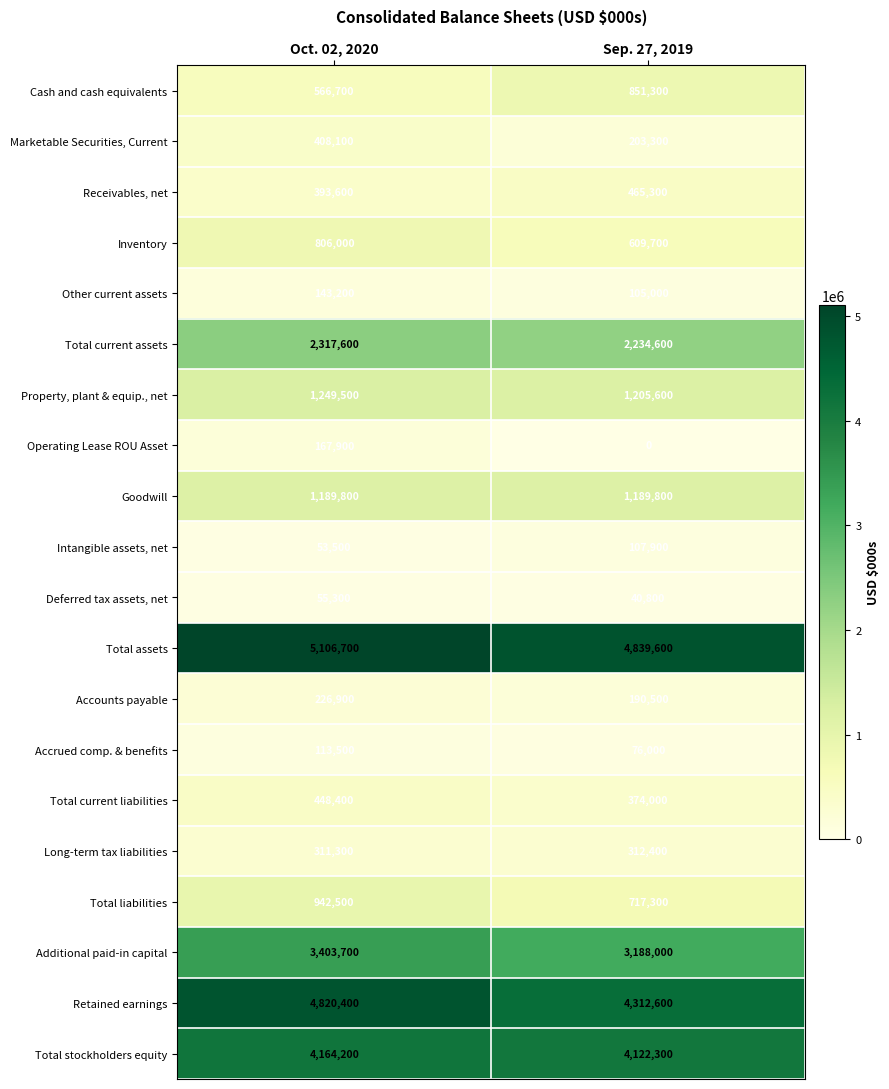

At which label is Long-term tax liabilities closest to 311850?

Oct. 02, 2020